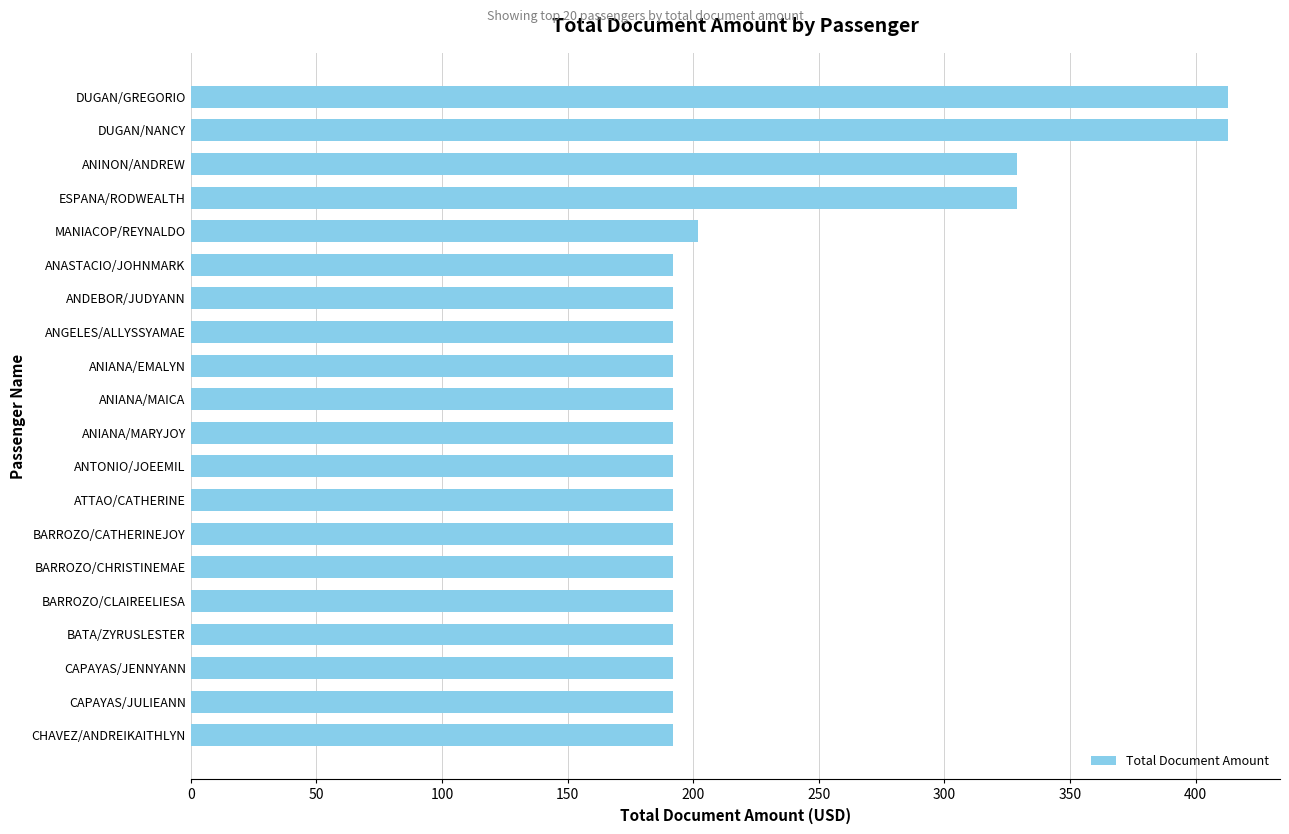

Read the value at DUGAN/NANCY.

412.9